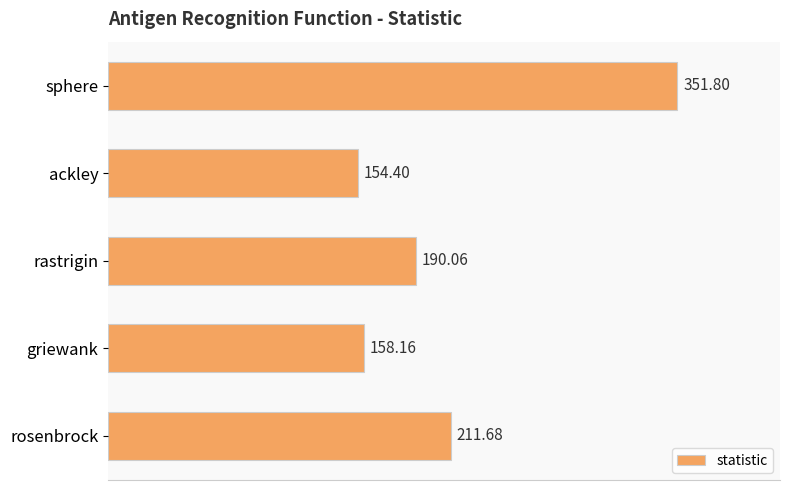

What is the maximum value shown in the chart?

351.8